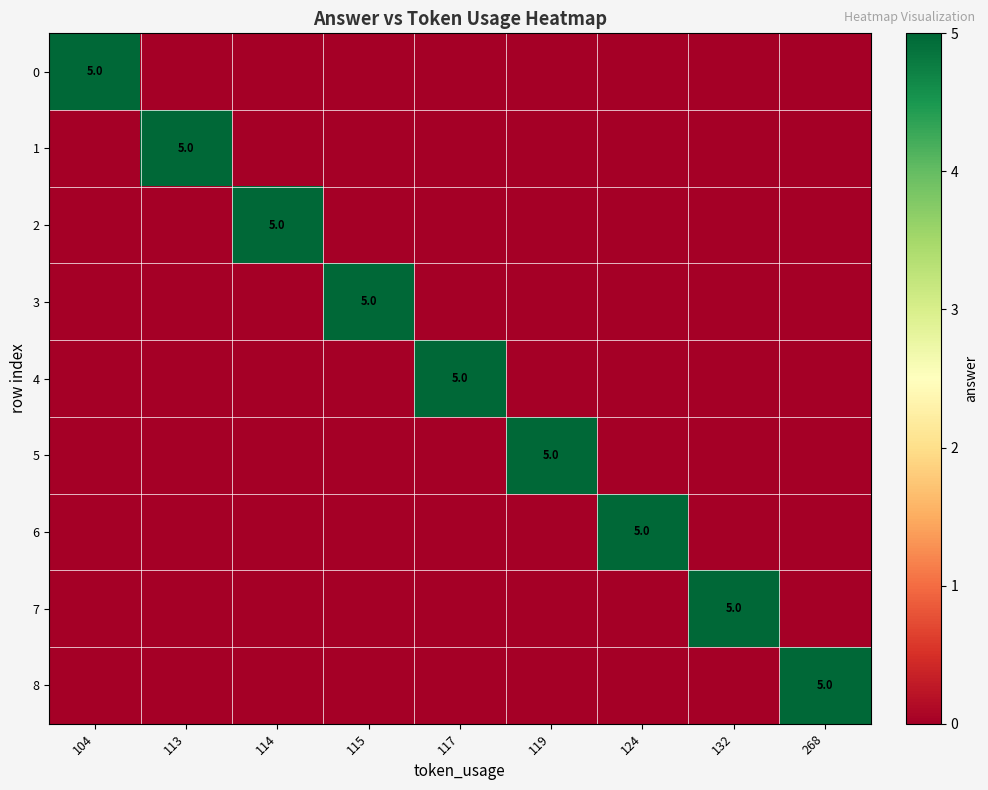

The 3 series shows 5 at 115. True or false?

True